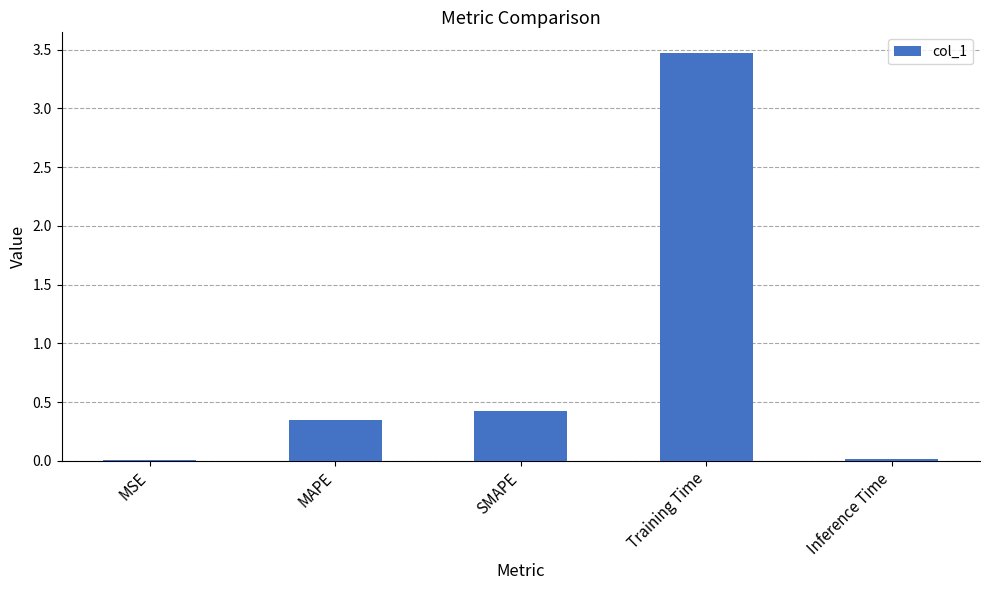

Is it true that the value at MSE is 0.0?

True